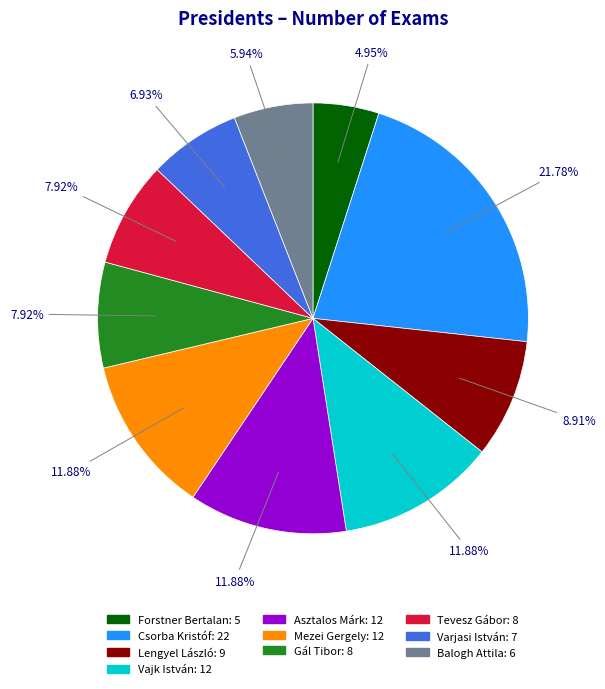

Count the number of slices in the pie.

10